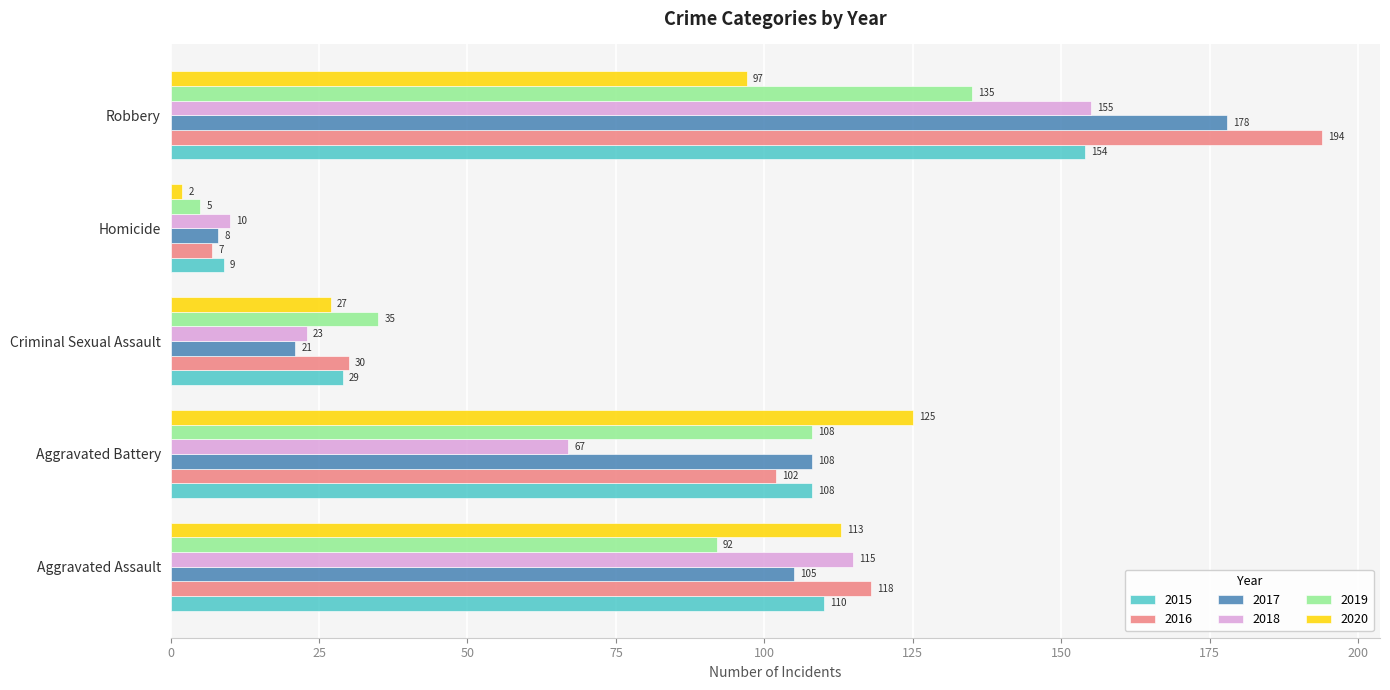

What are all the series names shown in the legend?

2015, 2016, 2017, 2018, 2019, 2020